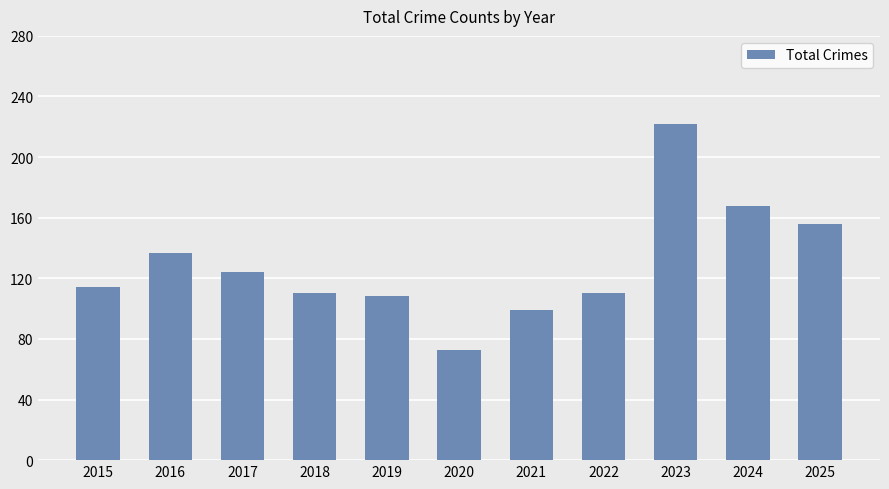

Reading right to left, list all the values displayed in this chart.

156	168	222	110	99	73	108	110	124	137	114